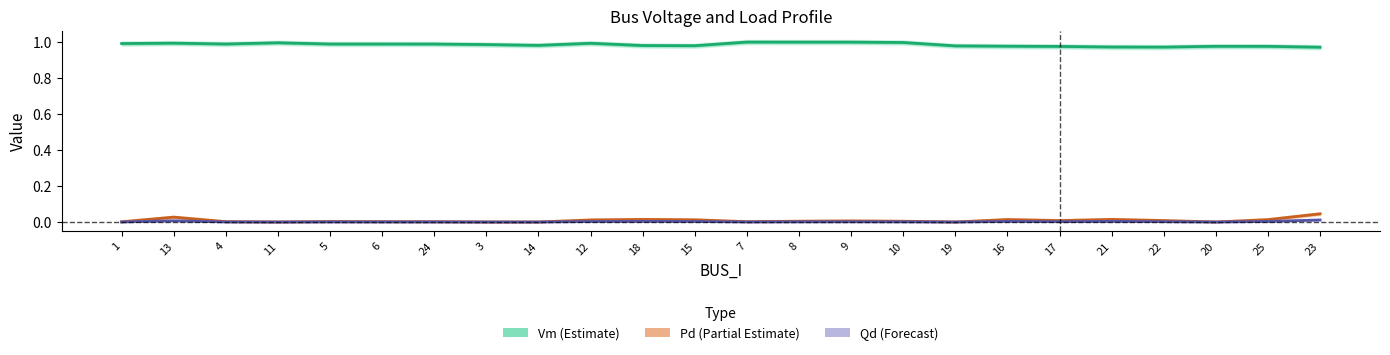

What is the total value across all series at 25?

1.0